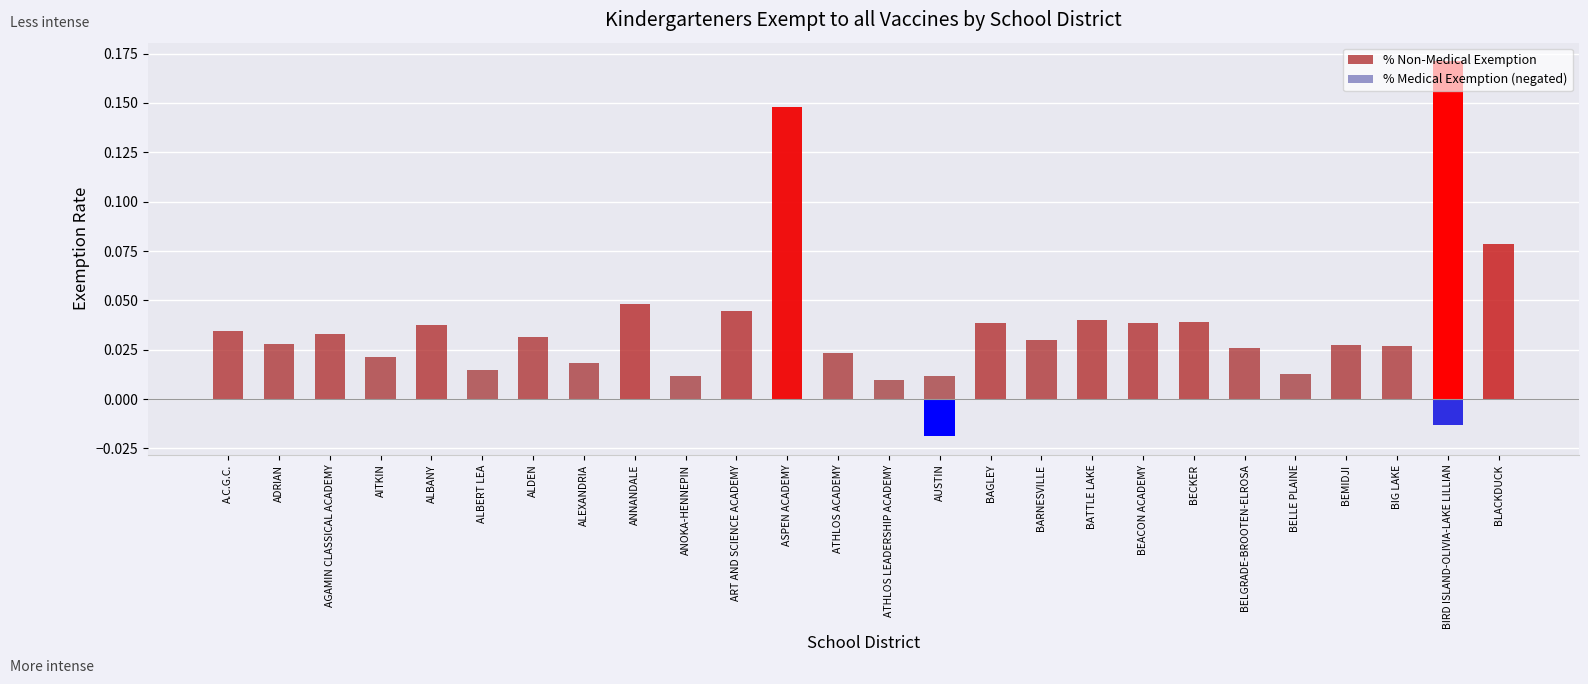

What is the sum of the % Non-Medical Exemption values at BIG LAKE and AGAMIN CLASSICAL ACADEMY?

0.1